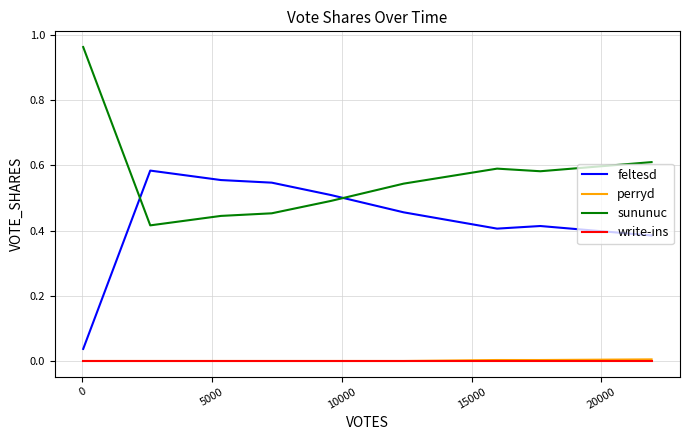

True or false: perryd and sununuc intersect in this chart.

False